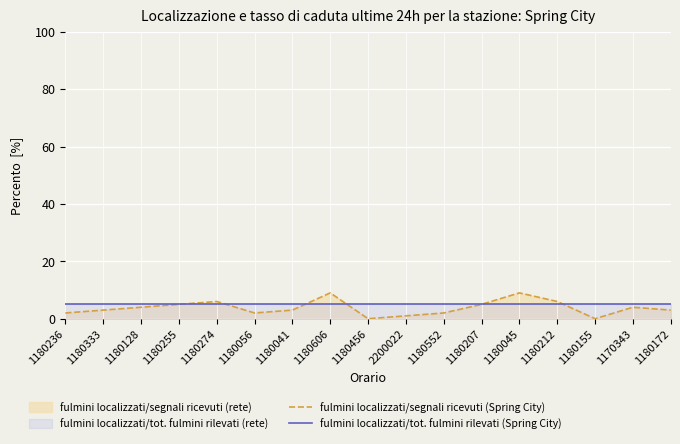

True or false: fulmini localizzati/segnali ricevuti (Spring City) and fulmini localizzati/tot. fulmini rilevati (Spring City) cross at least once.

True